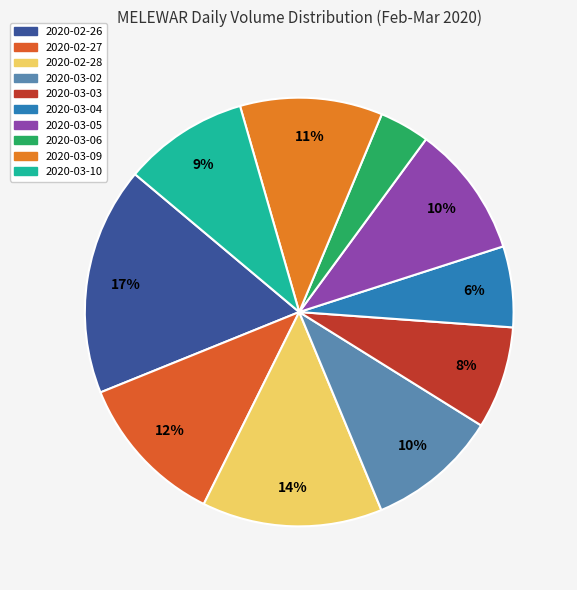

To the nearest percent, what is the difference between the 2020-03-06 and 2020-03-03 slice percentages?

4%